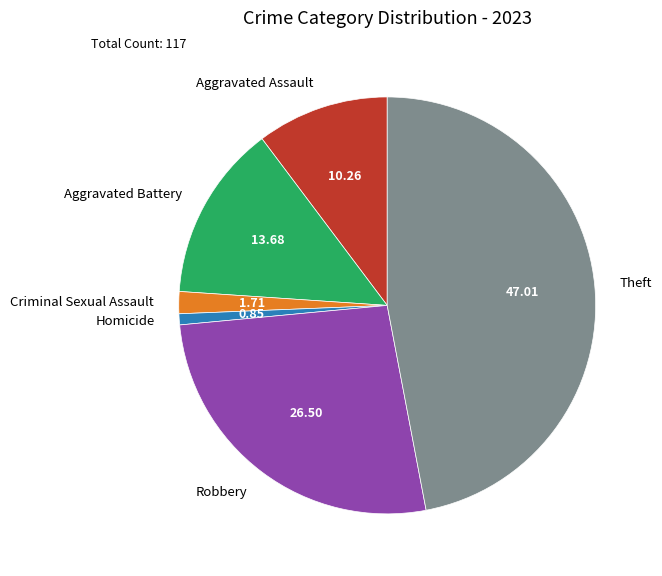

Is it true that Criminal Sexual Assault is 16% of the pie?

False